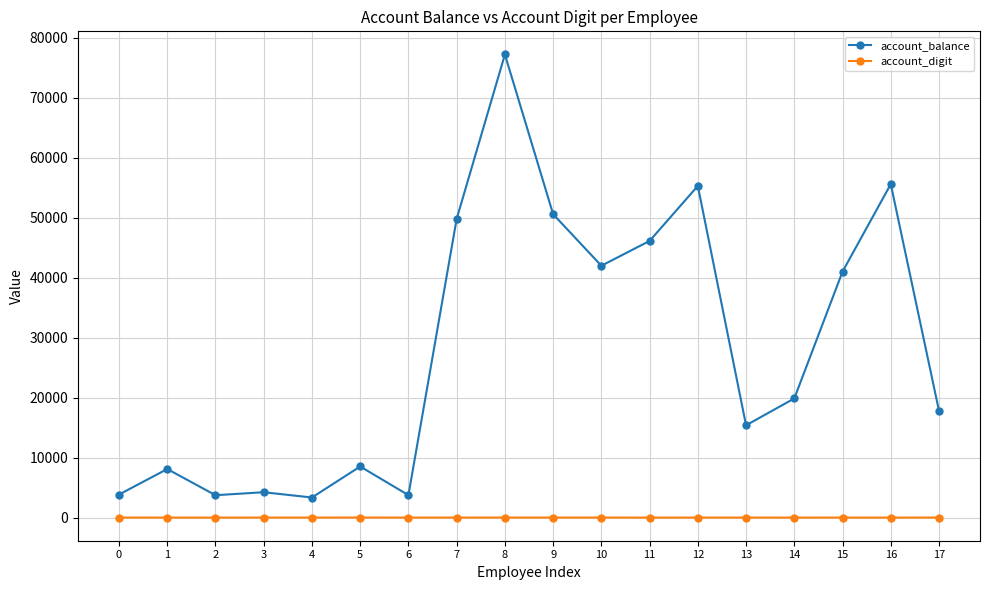

How many data points in account_balance are less than 19858?

9